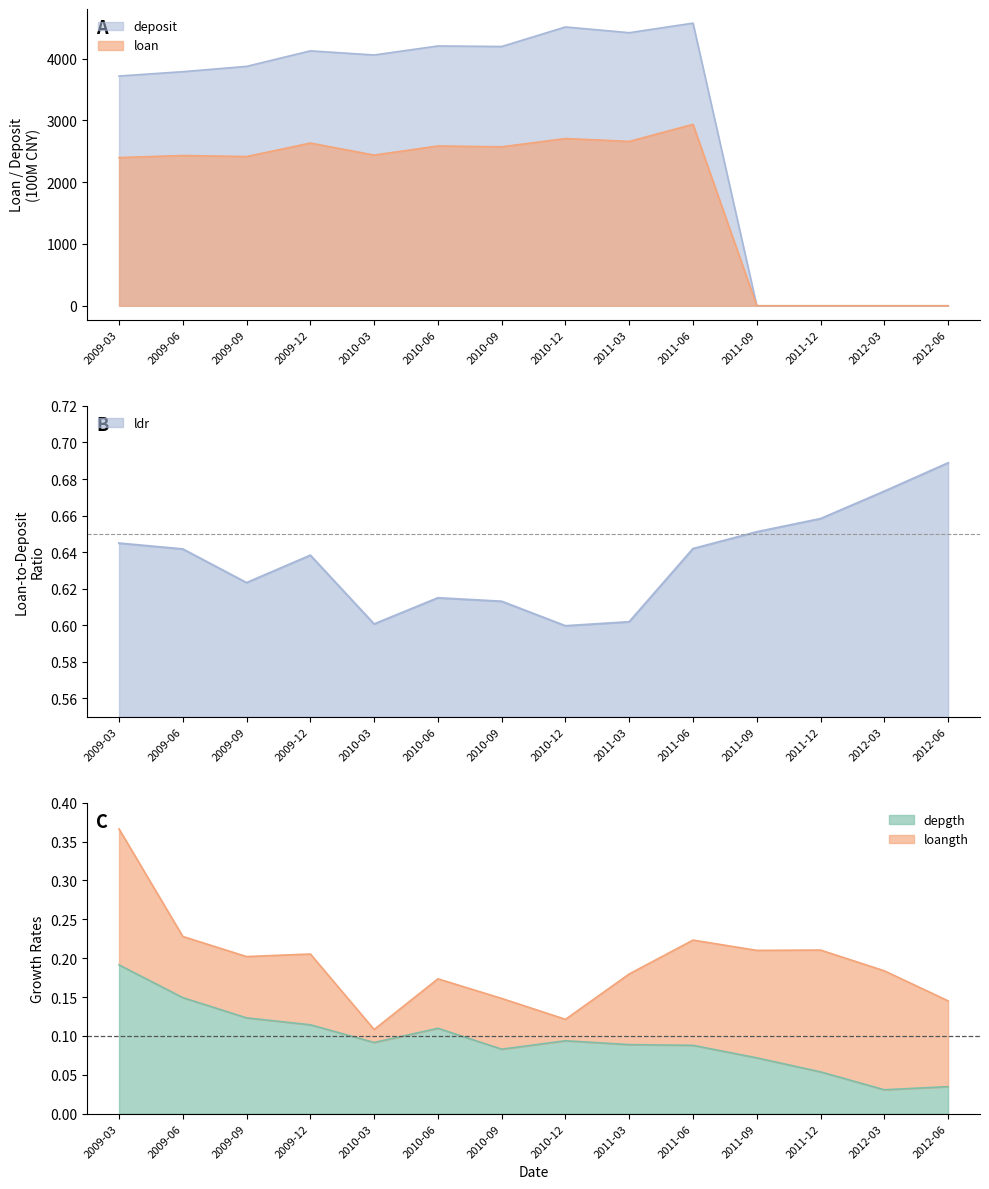

Between 2010-06 and 2009-12, which is larger?

2009-12